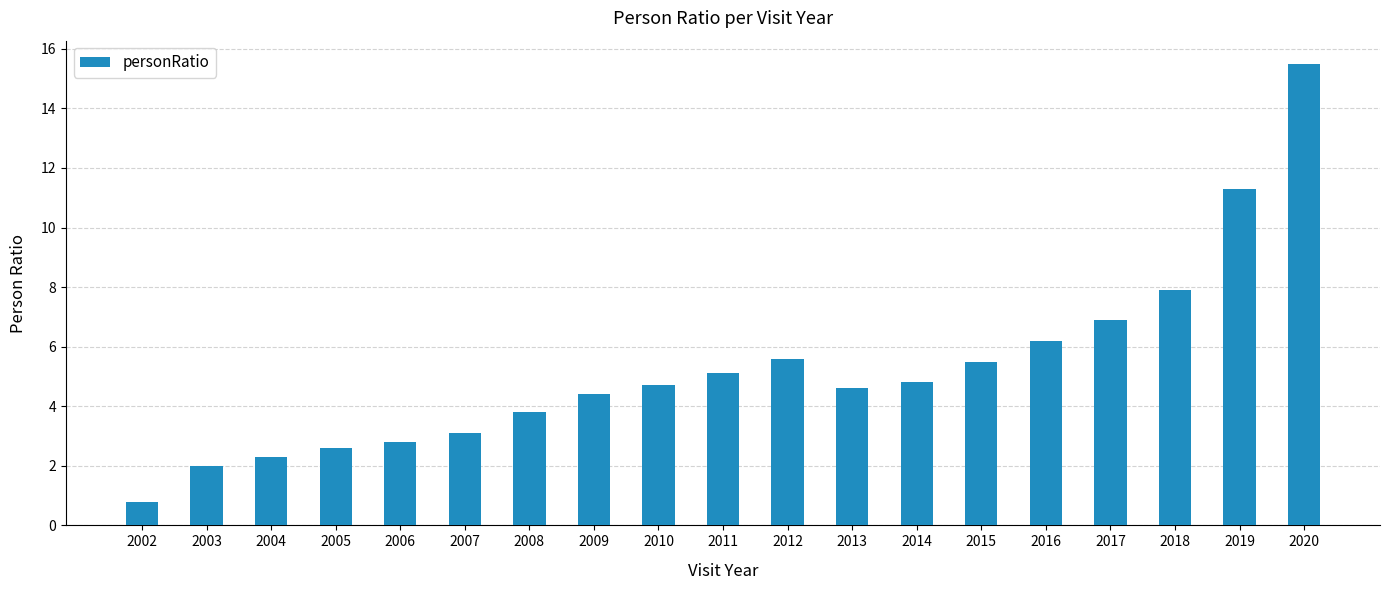

What is the value of the 13th bar from the left?

4.8